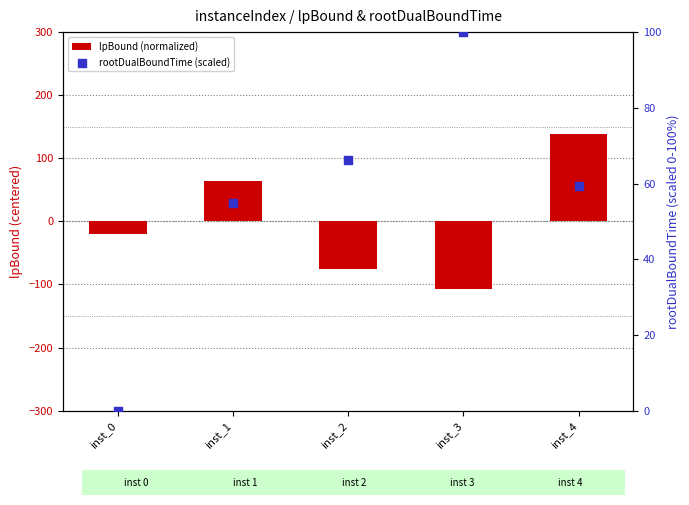

What is the total value across all series at inst_0?

-20.6